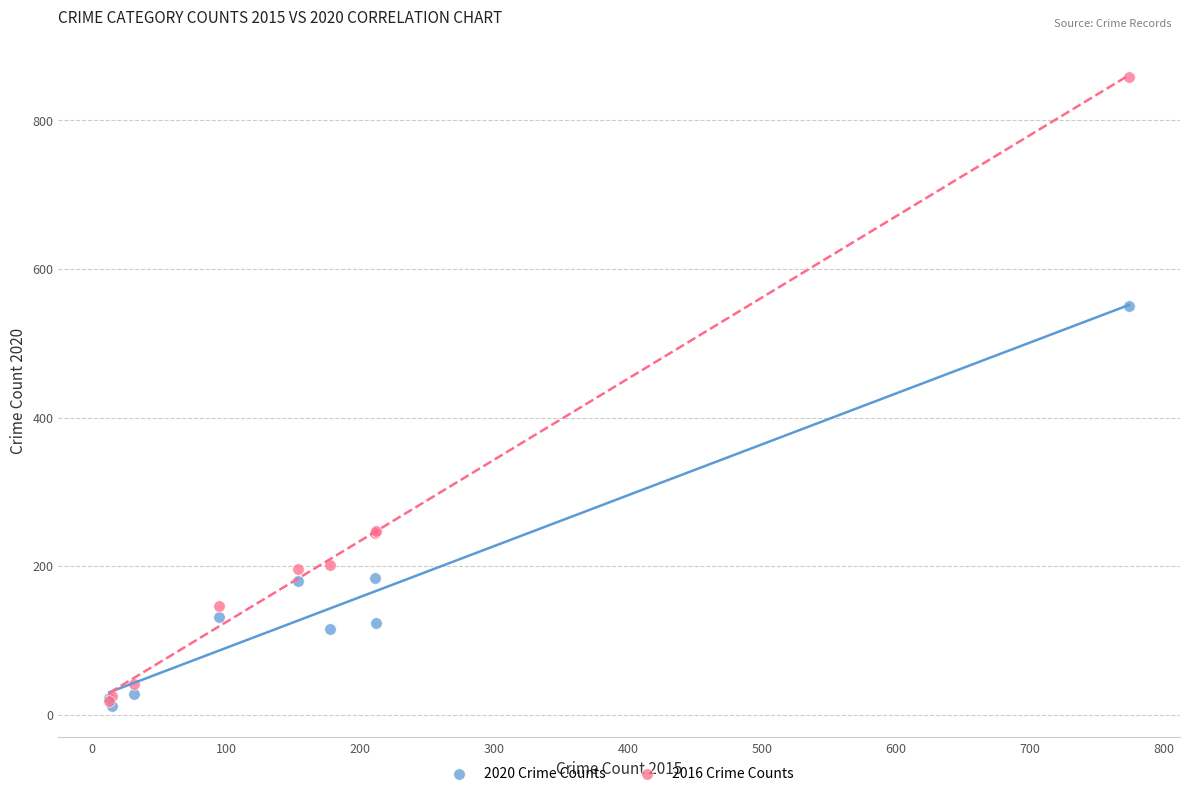

In the 2016 Crime Counts series, what Y value is closest to 438?

247